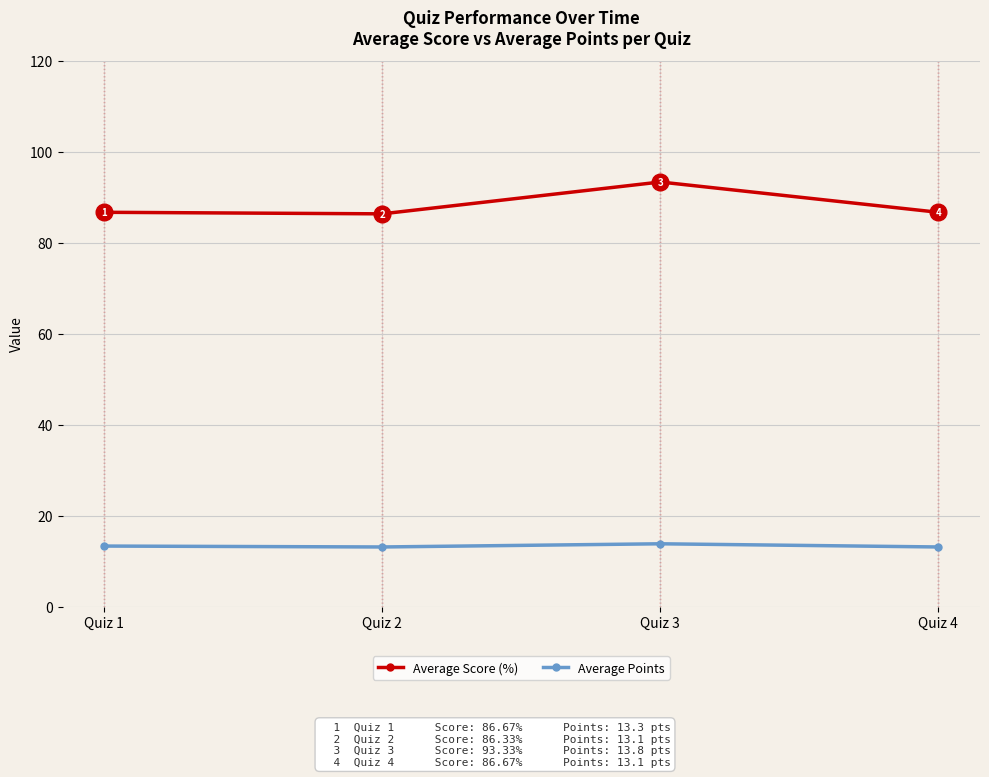

The Average Points series shows 4.3 at Quiz 1. True or false?

False